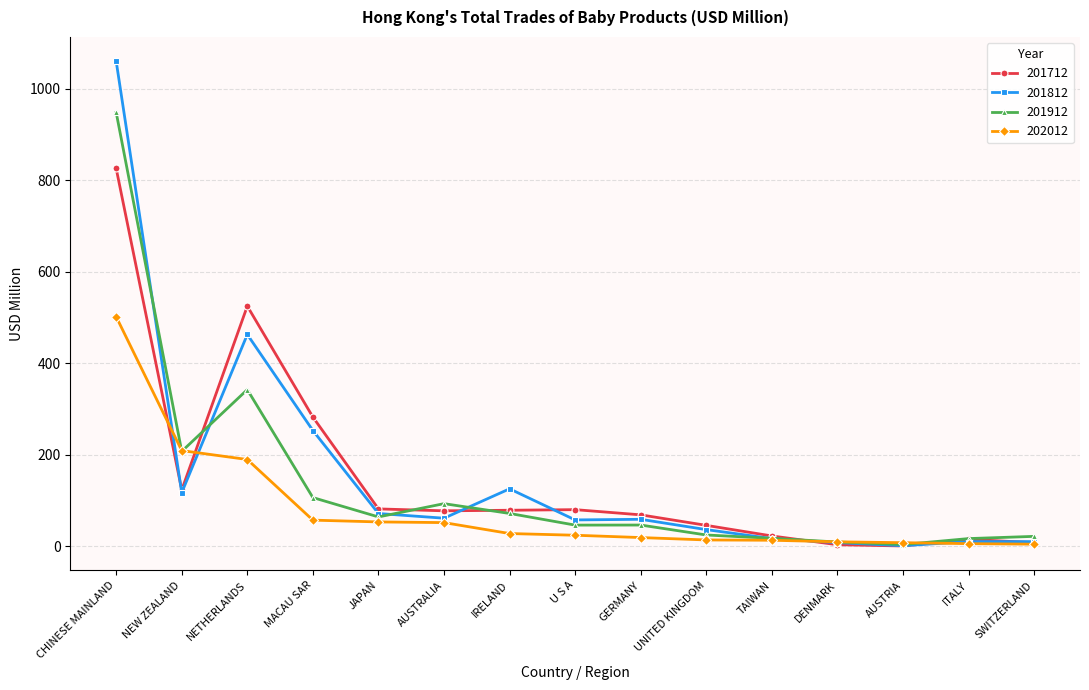

Where is 201712 nearest to the value 413?

NETHERLANDS